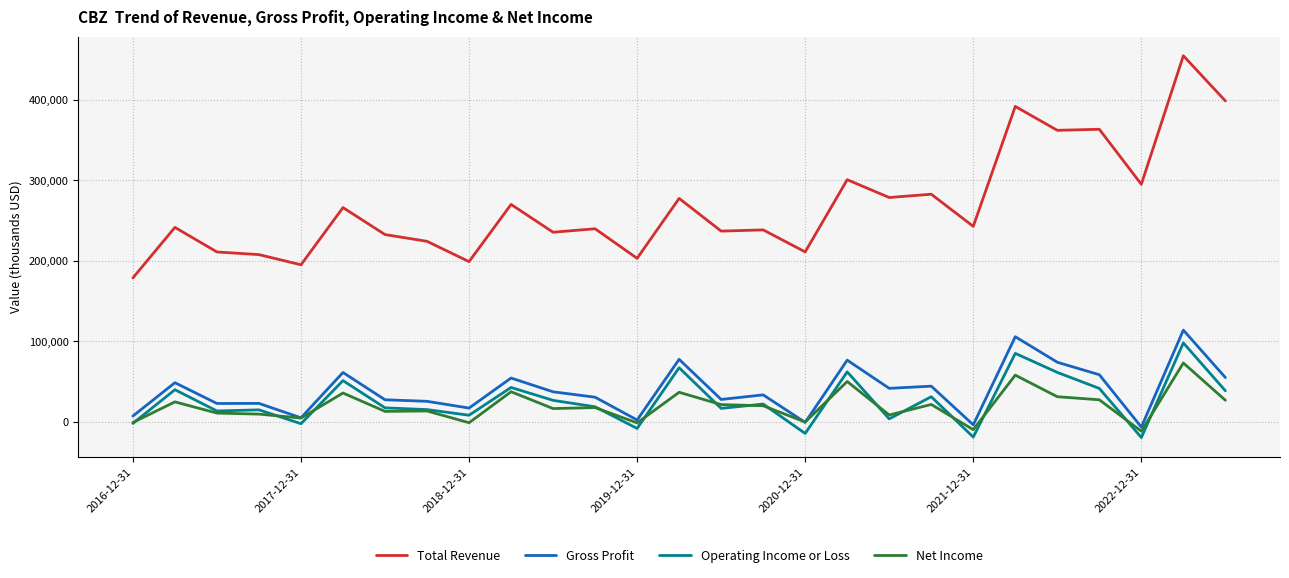

At how many categories does at least one series exceed 407090?

1